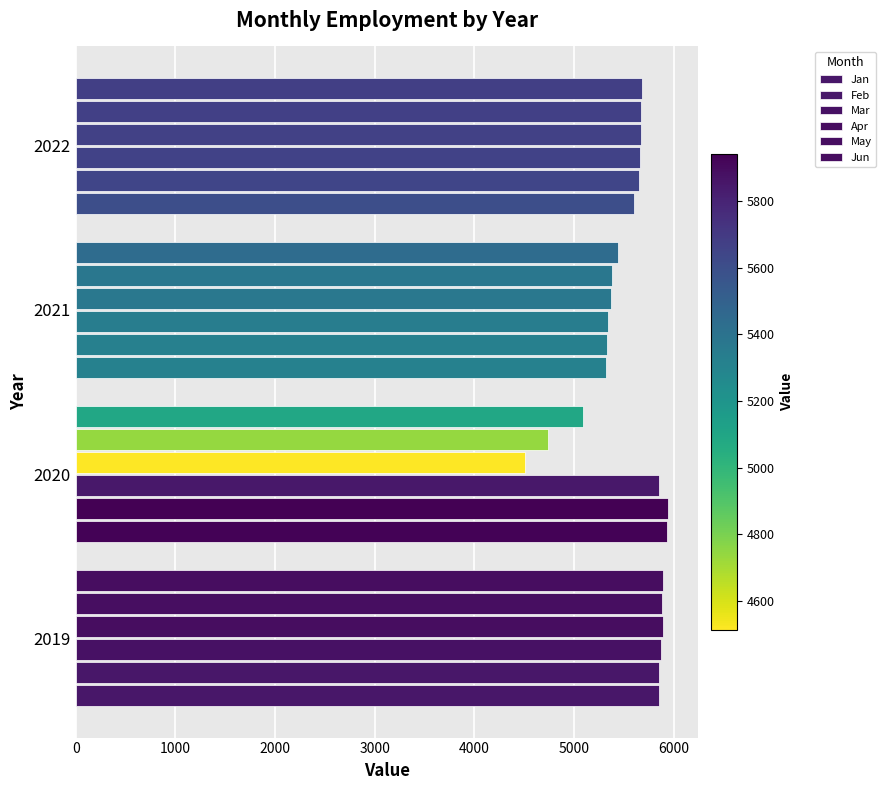

How many data points in Jun are less than 5677?

2